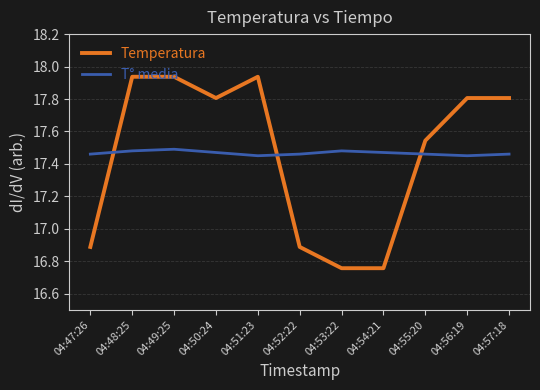

Rank the series at 04:49:25 from highest to lowest value.

Temperatura, T° media